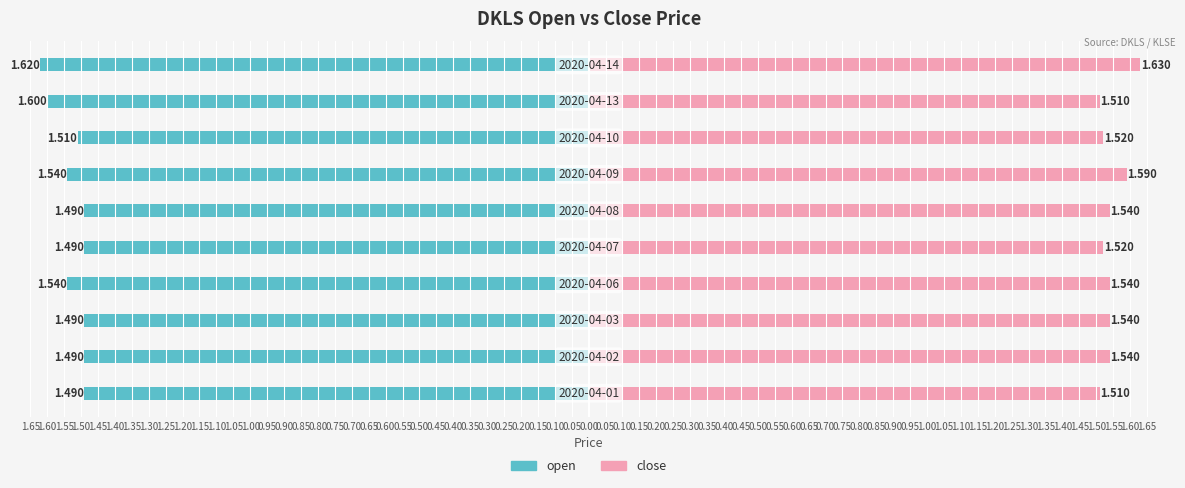

Count the close values in the range 1 to 2.

10